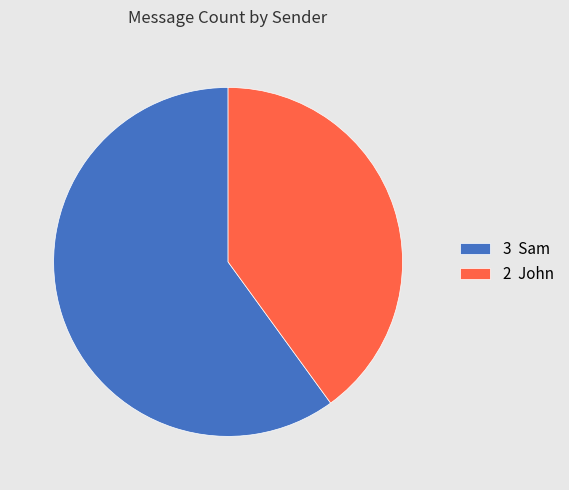

How many slices are in this pie chart?

2